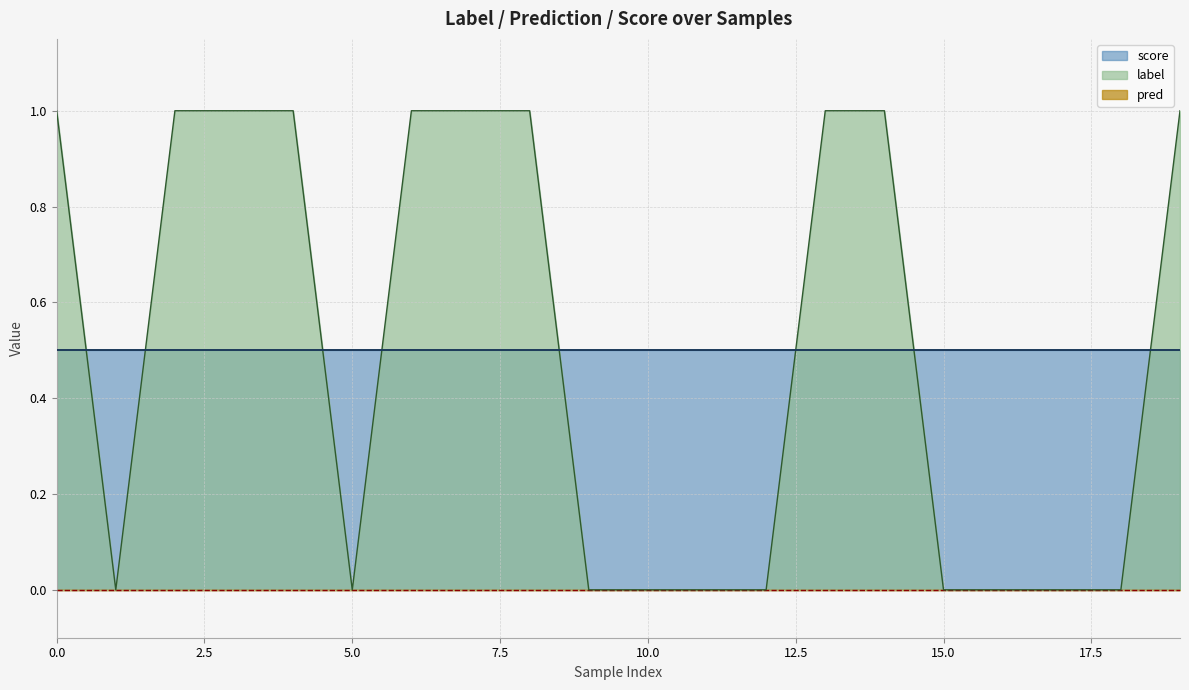

Reading left to right, list all the values displayed in this chart.

label: 1.0	0.0	1.0	1.0	1.0	0.0	1.0	1.0	1.0	0.0	0.0	0.0	0.0	1.0	1.0	0.0	0.0	0.0	0.0	1.0
pred: 0.0	0.0	0.0	0.0	0.0	0.0	0.0	0.0	0.0	0.0	0.0	0.0	0.0	0.0	0.0	0.0	0.0	0.0	0.0	0.0
score: 0.5	0.5	0.5	0.5	0.5	0.5	0.5	0.5	0.5	0.5	0.5	0.5	0.5	0.5	0.5	0.5	0.5	0.5	0.5	0.5